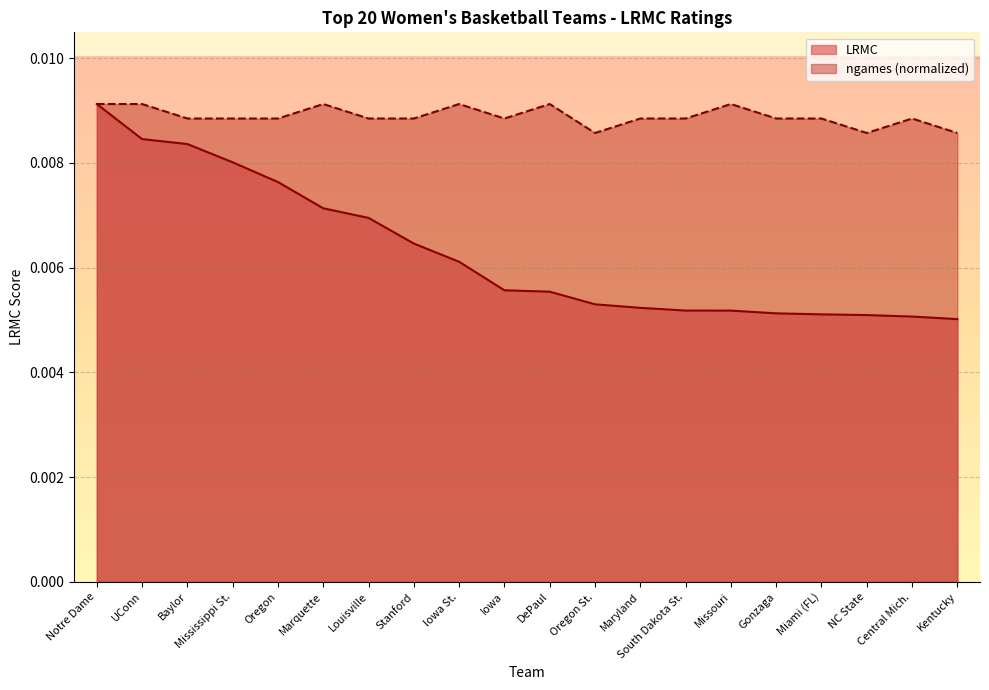

Rank the series by their average value, from highest to lowest.

ngames (normalized), LRMC